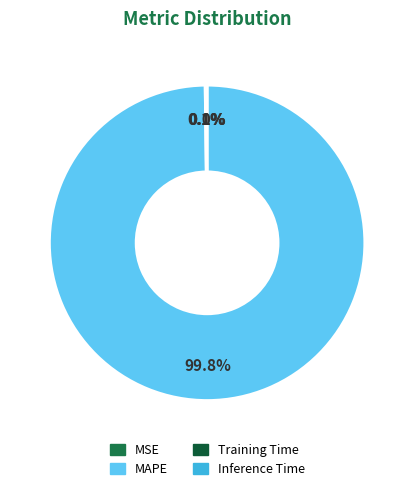

What is the largest slice in the pie chart?

MAPE